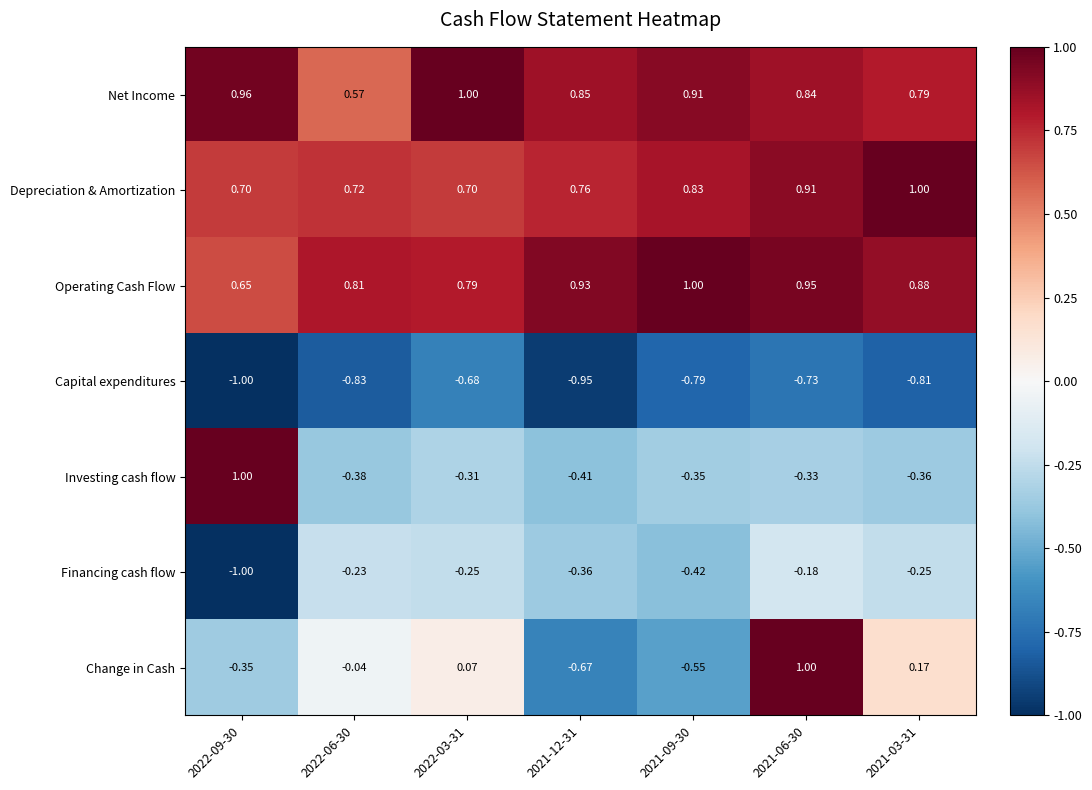

Which series changed the most between 2022-06-30 and 2021-03-31?

Depreciation & Amortization